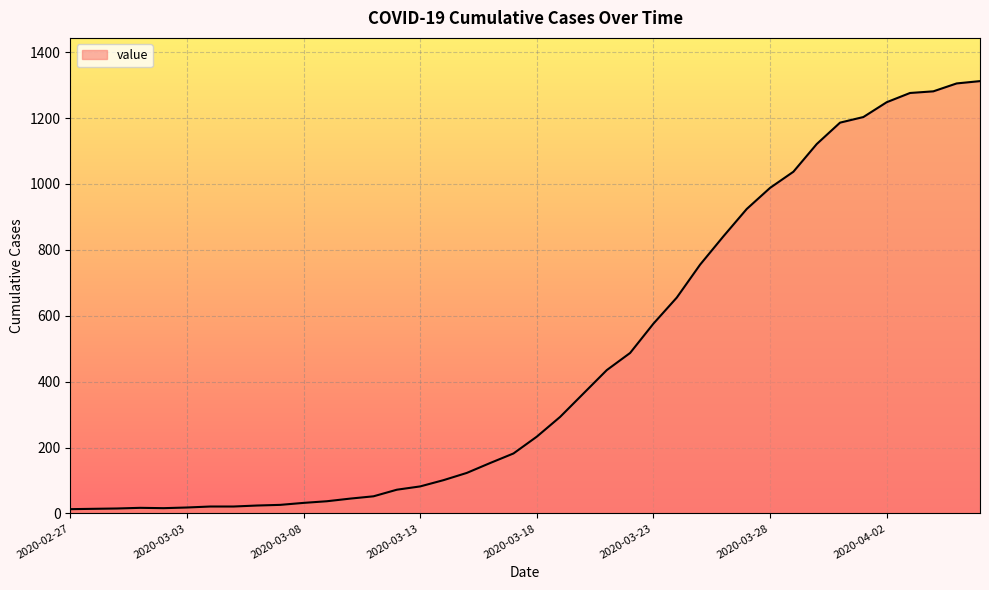

What is the maximum value shown in the chart?

1312